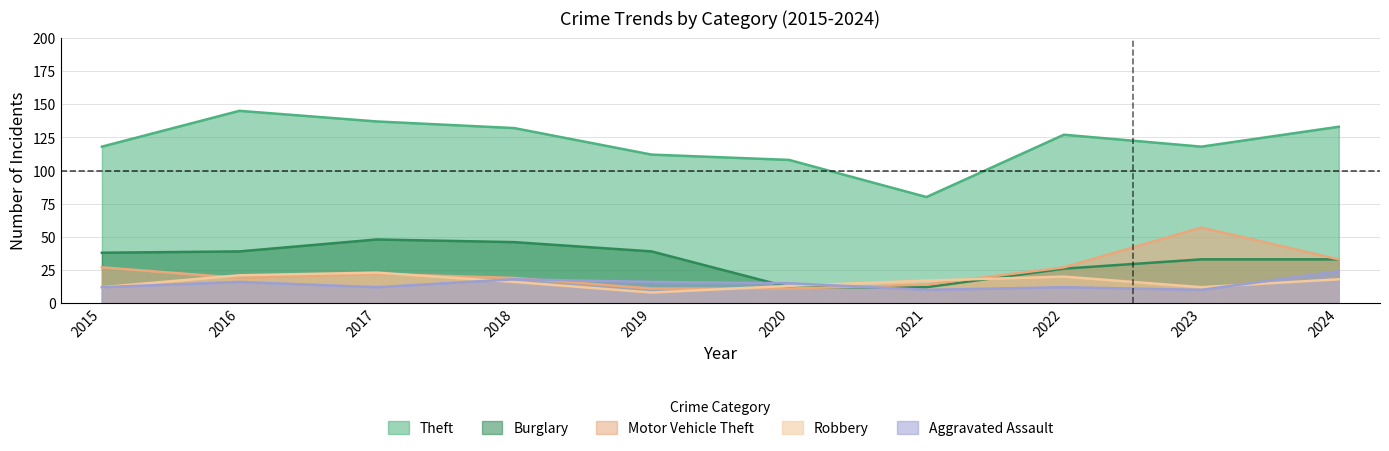

What is the difference between the Robbery values at 2023 and 2016?

9